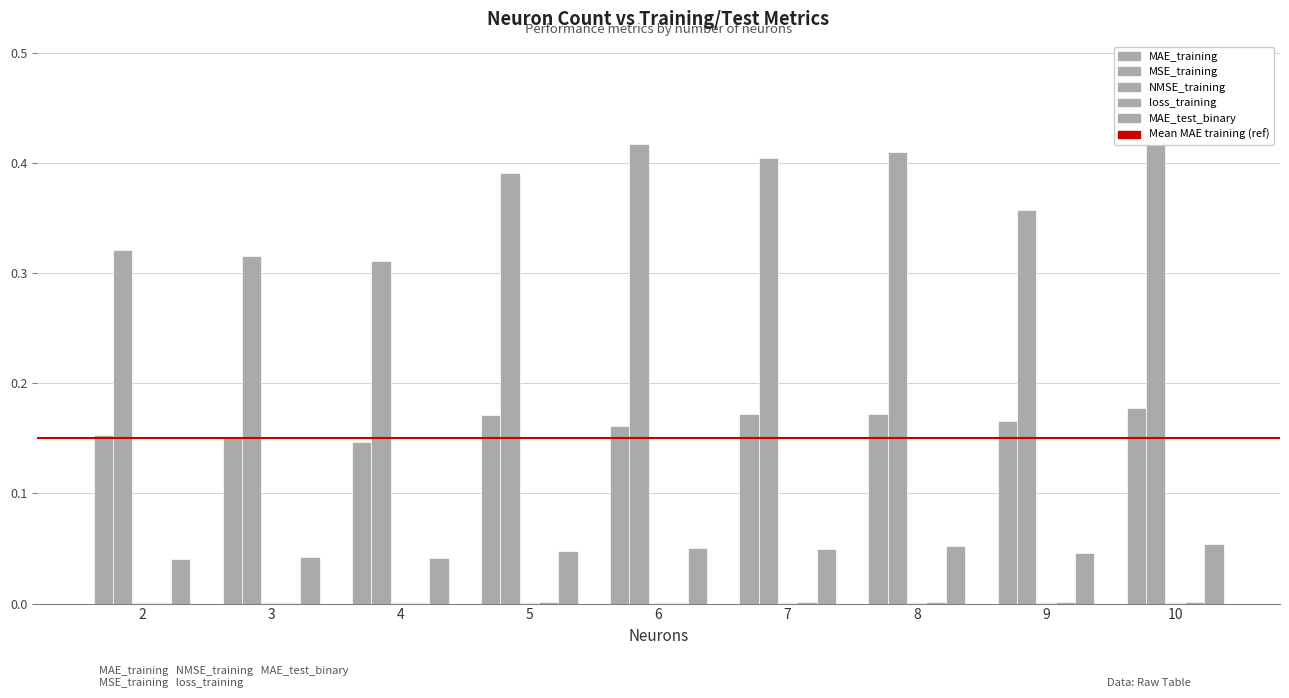

What is the sum of all MAE_training values?

1.5